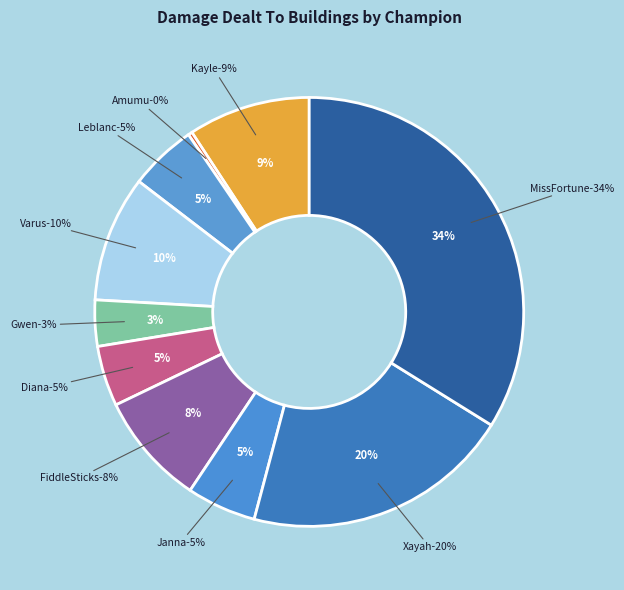

The Amumu slice represents 0% of the pie. True or false?

True